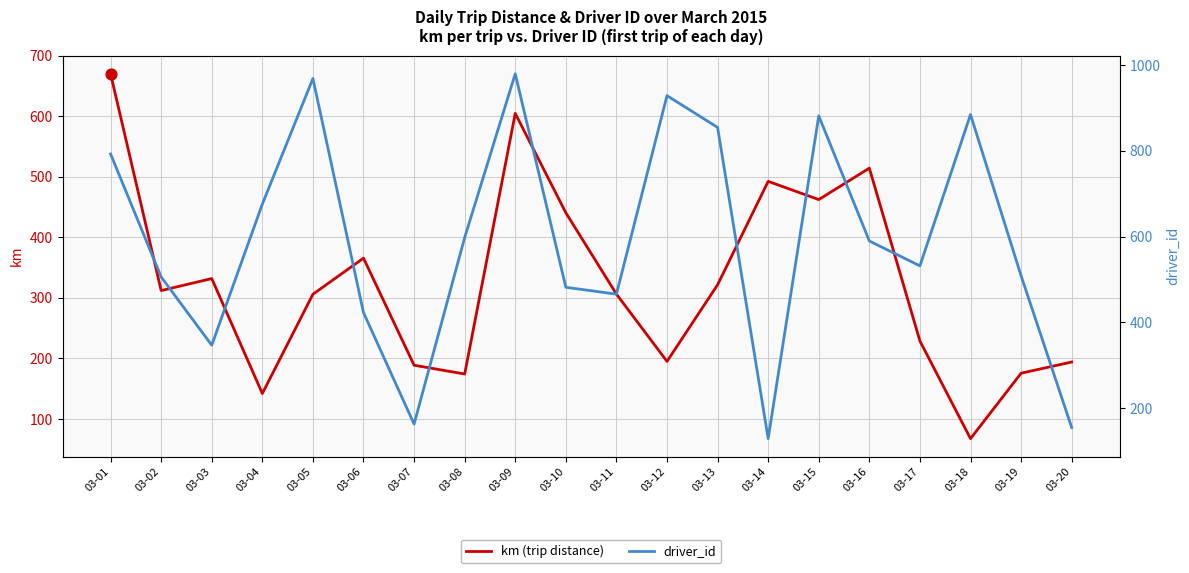

At how many categories does at least one series exceed 635?

8